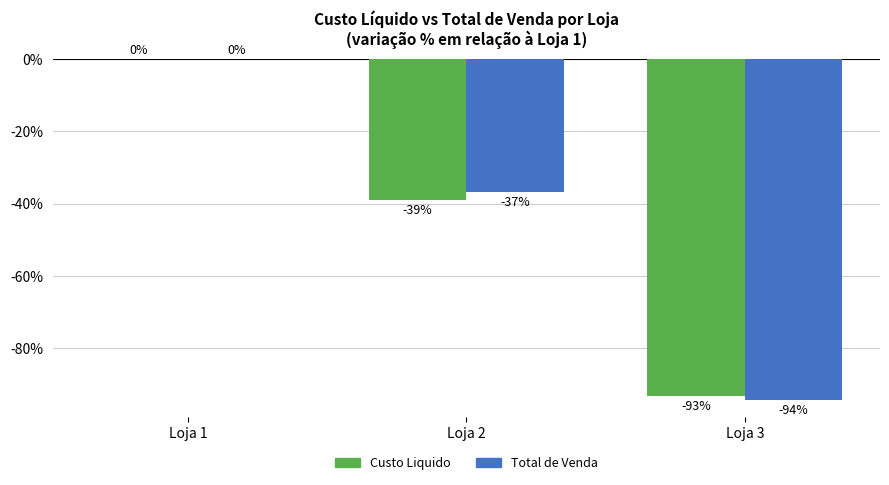

Which category has the highest value across all series?

Loja 1